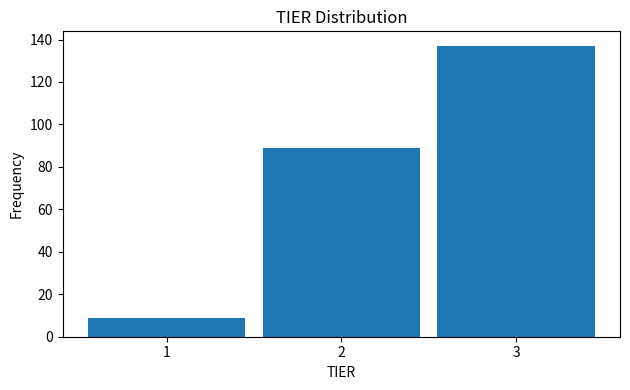

Reading left to right, transcribe this chart: for each bar, give the range it covers on the x-axis and its height. The values are not printed on the chart, so give them approximately, as read against the axis.

0.5 to 1.5: 10
1.5 to 2.5: 90
2.5 to 3.5: 138